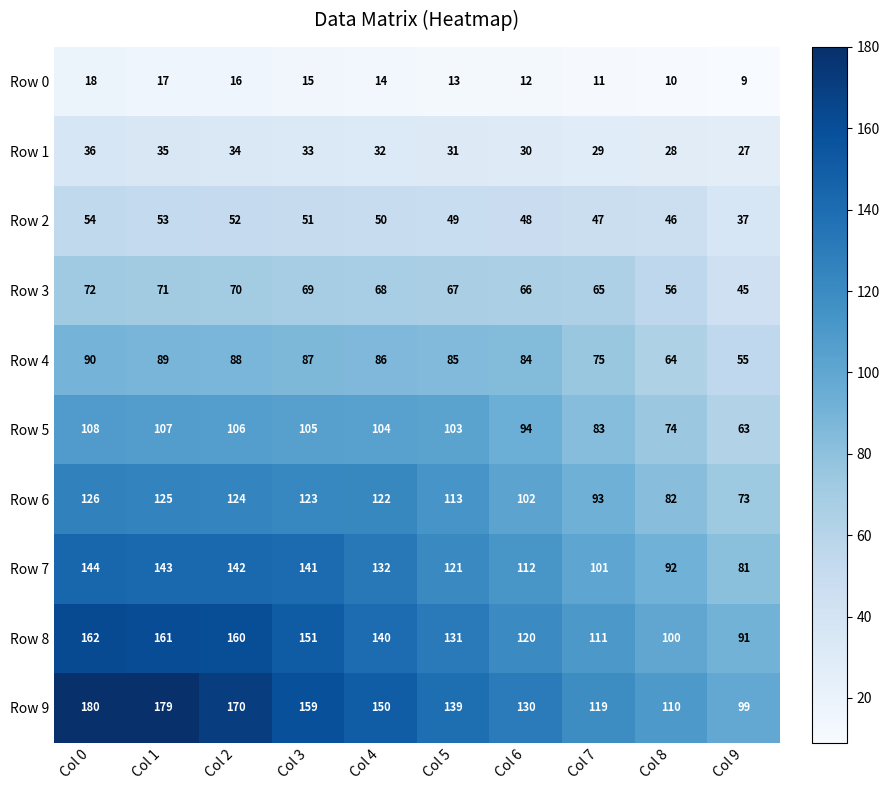

What is the average value of the Row 6 series?

108